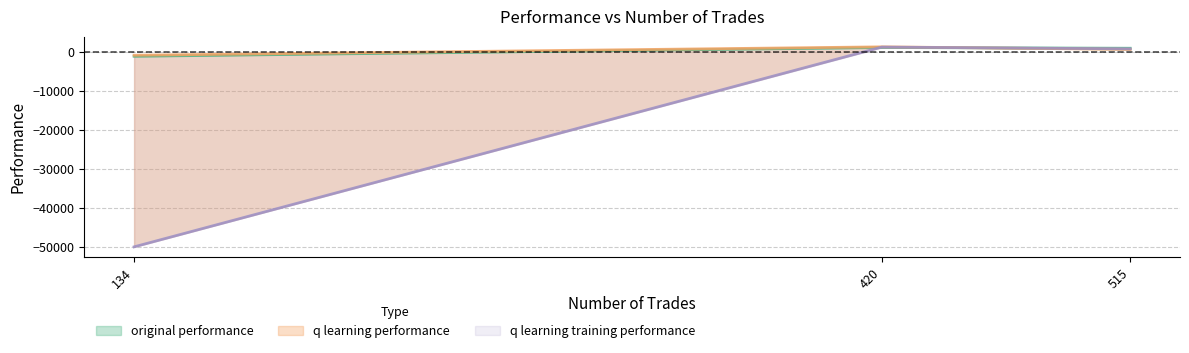

At which label does q learning training performance first exceed 804?

515